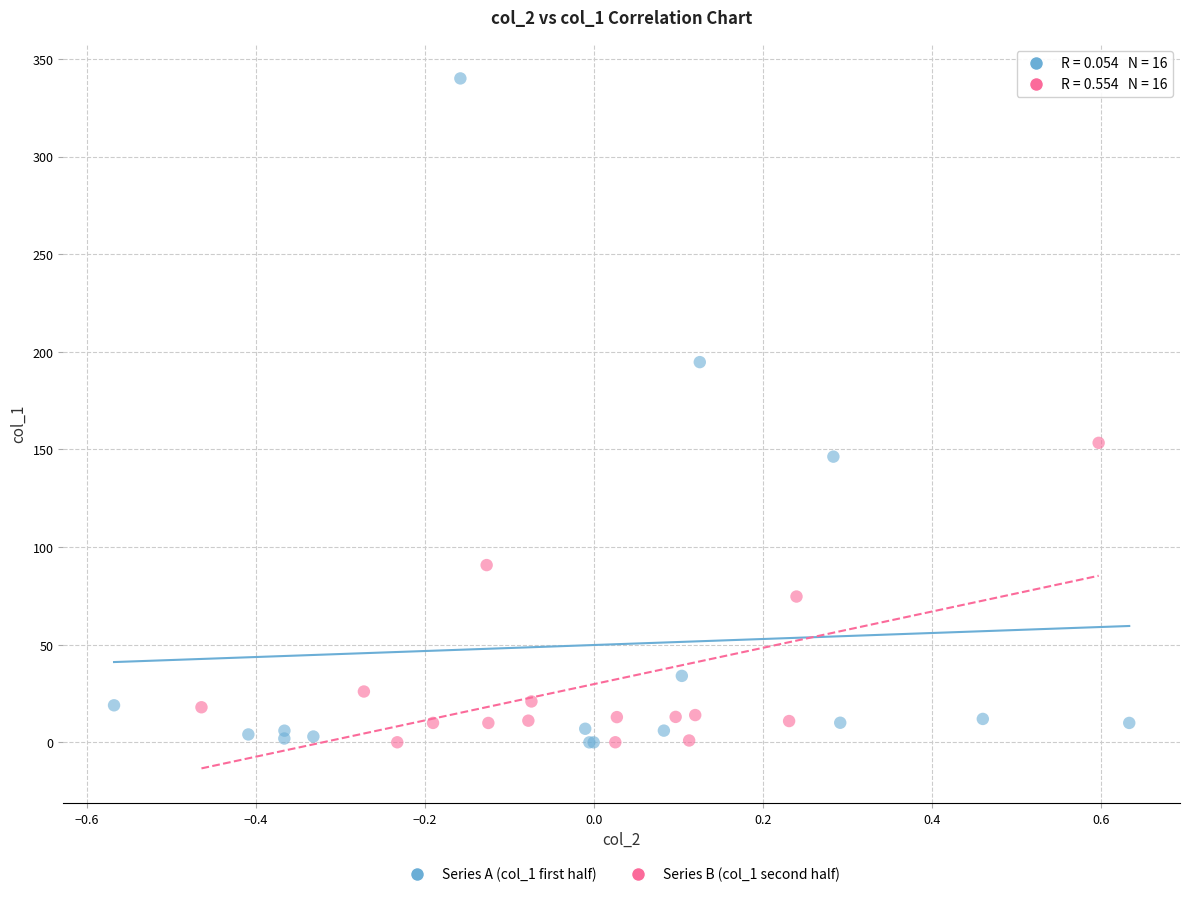

Which series reaches the maximum Y coordinate?

Series A (col_1 first half)